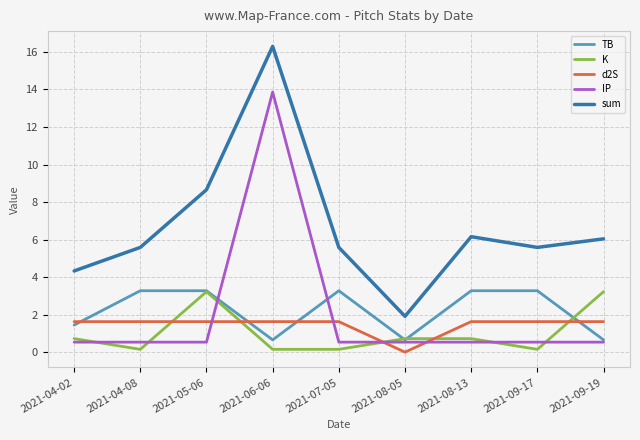

How many d2S values are between 1 and 2?

8